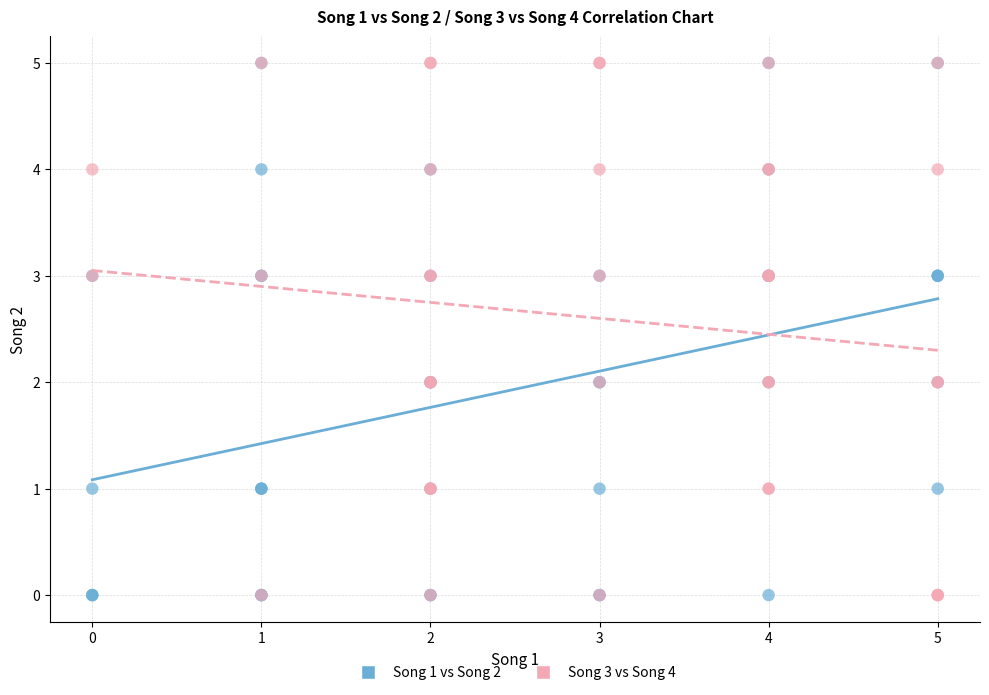

What are all the series names shown in the legend?

Song 1 vs Song 2, Song 3 vs Song 4